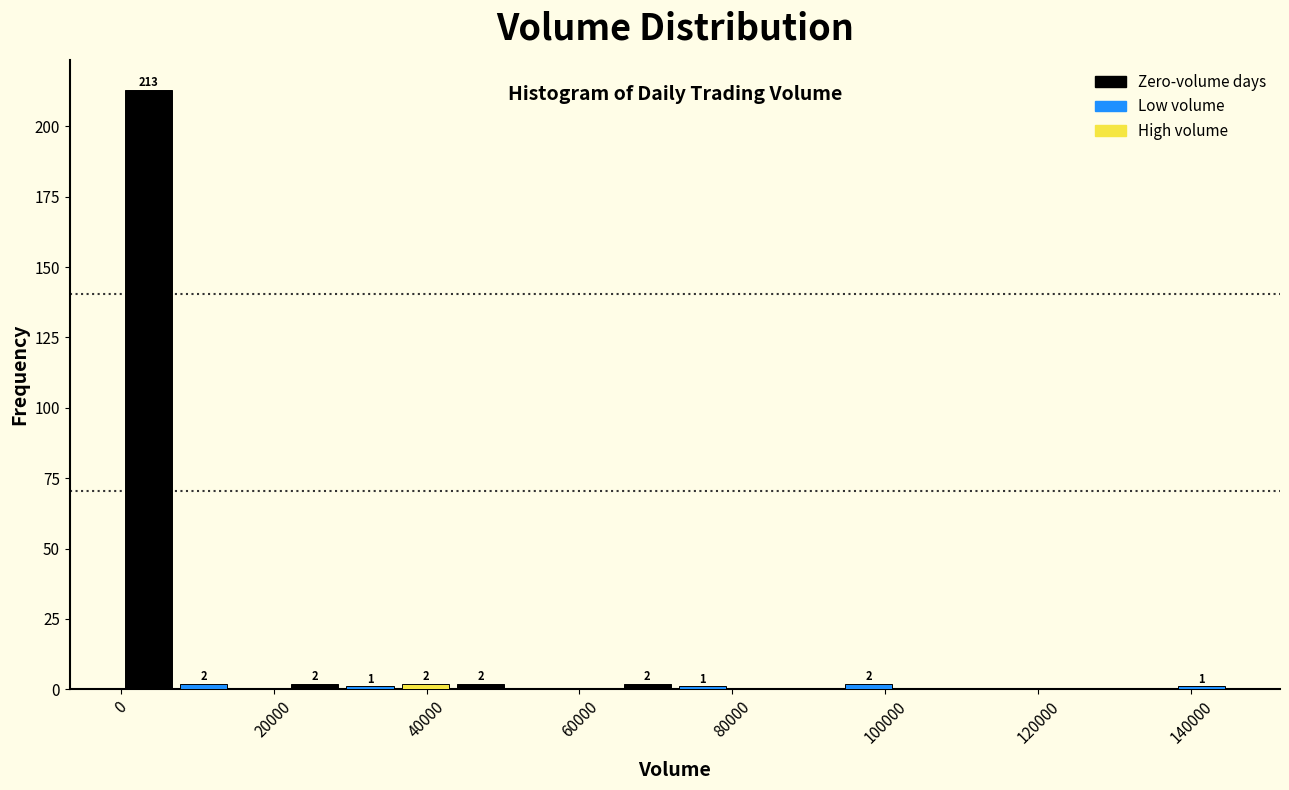

Read against the x-axis, roughly where is the centre of the tallest bar?

4000